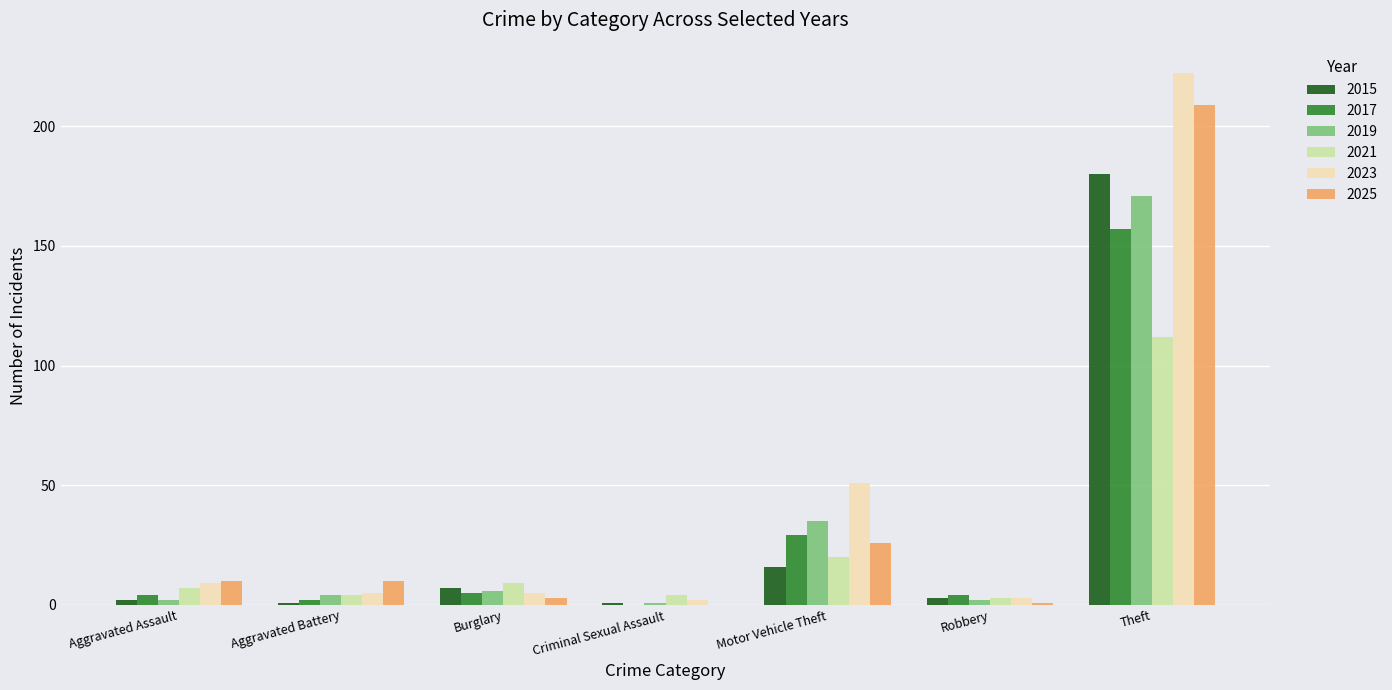

Read the 2017 value at Theft, to the nearest 50.

150